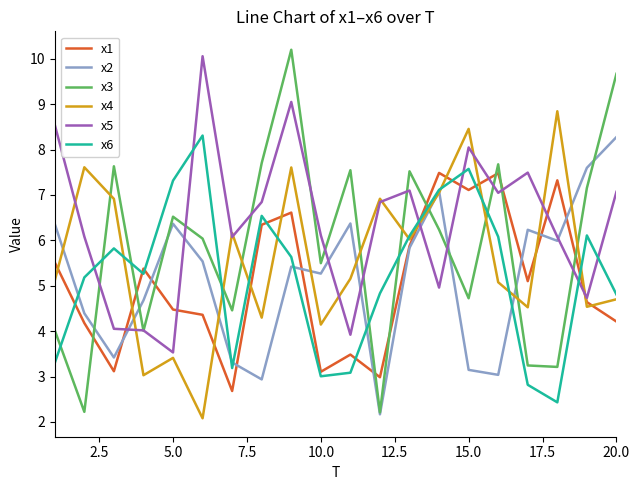

Which series ends up on top after the final intersection of x6 and x5?

x5